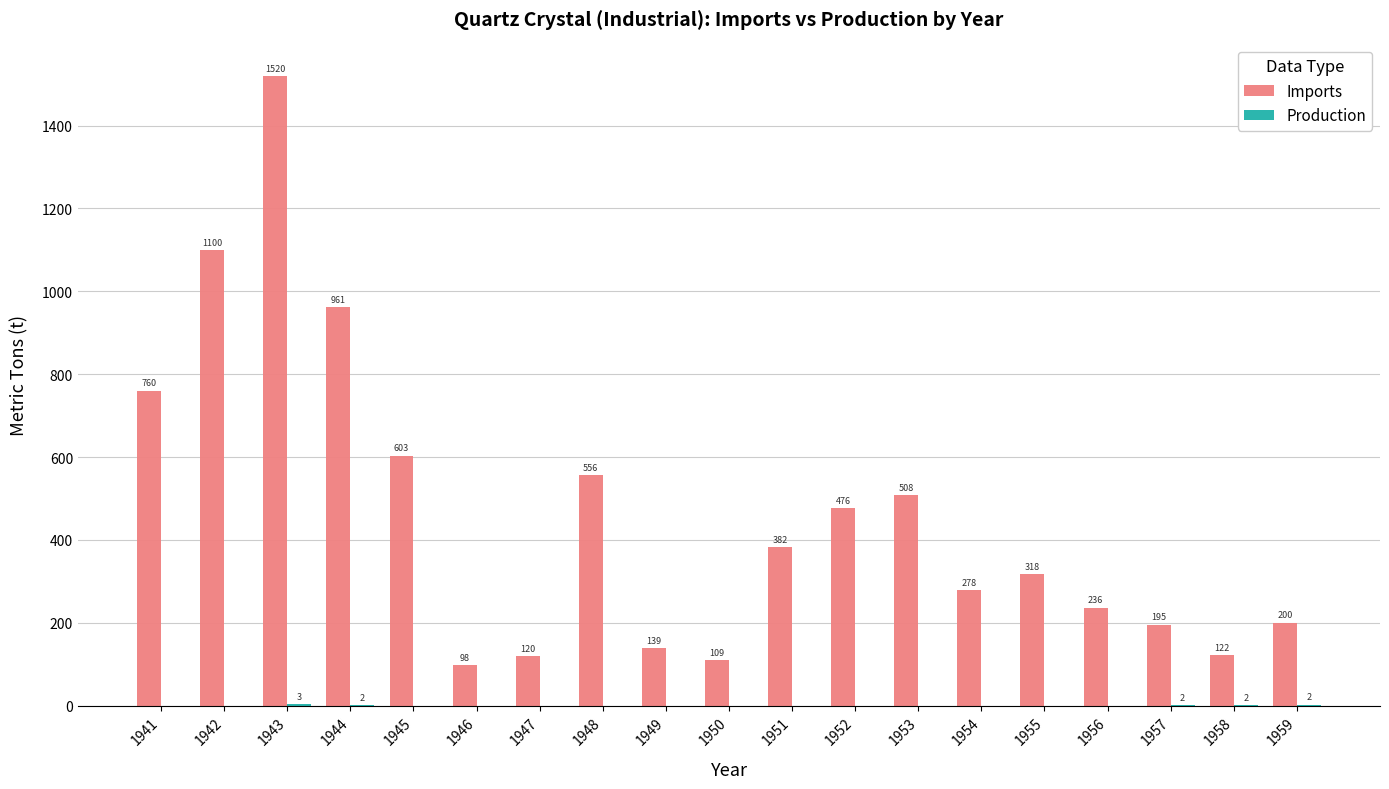

What is the spread (max minus min) of values at 1957?

193.3